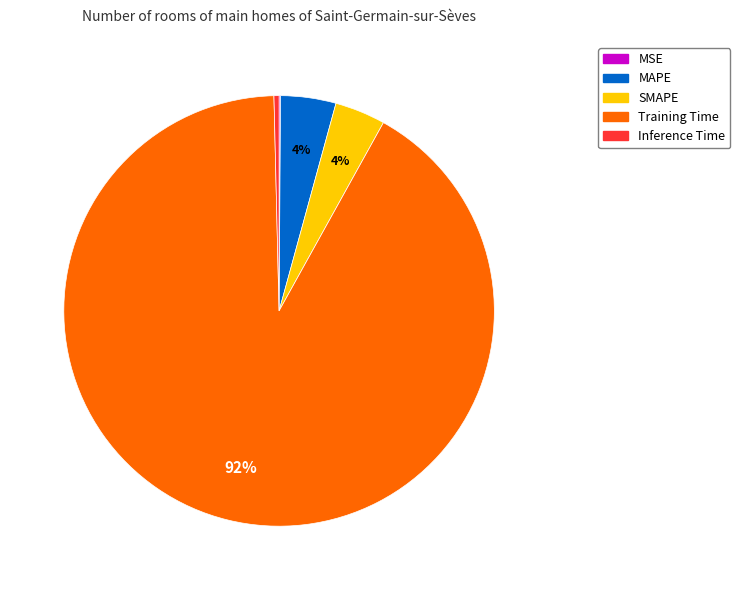

True or false: SMAPE accounts for 4% of the total.

True